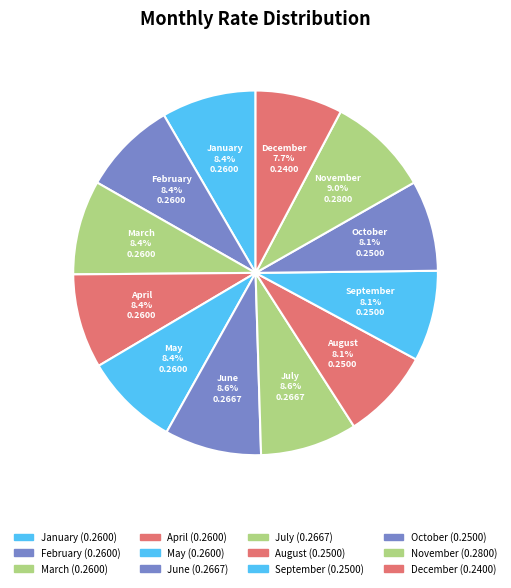

Rank the categories by value from lowest to highest.

December, August, September, October, January, February, March, April, May, June, July, November